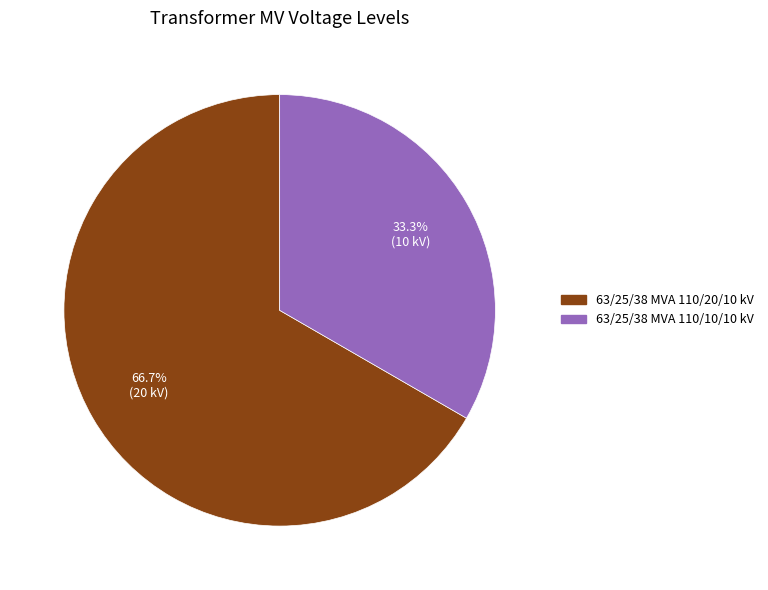

To the nearest percent, what is the difference between the largest and smallest slice percentages?

33%